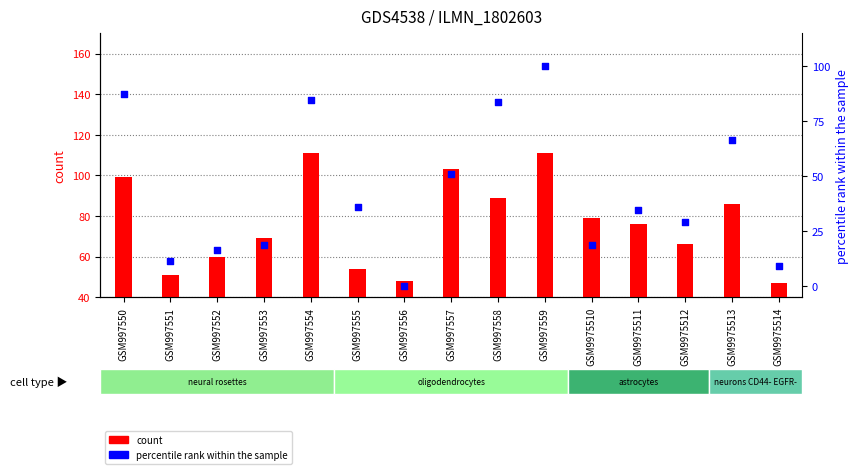

Which series has the widest spread of Y values?

percentile rank within the sample